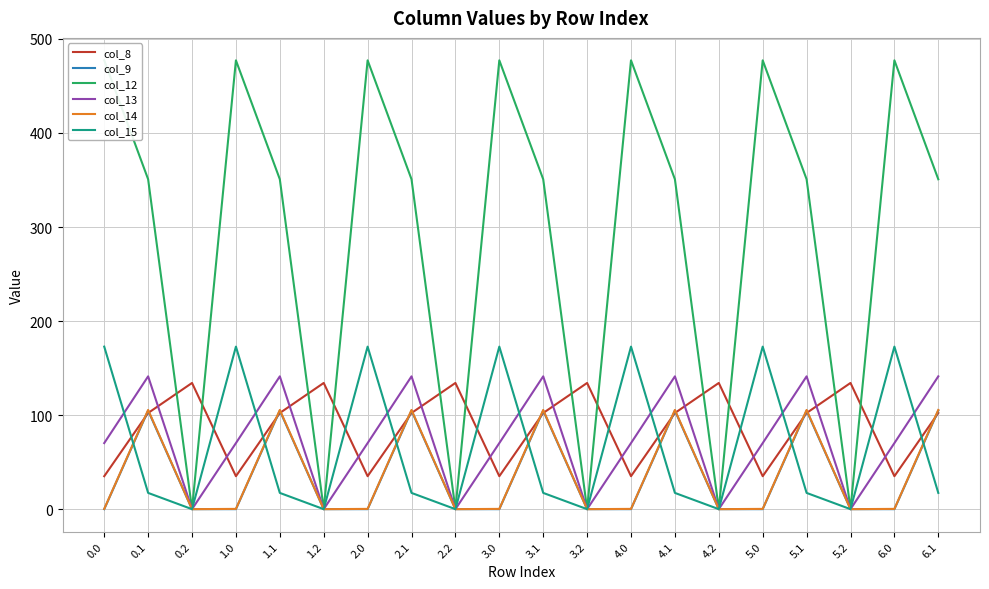

Reading left to right, list all the values displayed in this chart.

col_8: 35.0	102.3	134.2	35.0	102.3	134.2	35.0	102.3	134.2	35.0	102.3	134.2	35.0	102.3	134.2	35.0	102.3	134.2	35.0	102.3
col_9: 0.0	104.8	0.0	0.0	104.8	0.0	0.0	104.8	0.0	0.0	104.8	0.0	0.0	104.8	0.0	0.0	104.8	0.0	0.0	104.8
col_12: 477.2	350.8	0.0	477.2	350.8	0.0	477.2	350.8	0.0	477.2	350.8	0.0	477.2	350.8	0.0	477.2	350.8	0.0	477.2	350.8
col_13: 70.2	141.2	0.0	70.2	141.2	0.0	70.2	141.2	0.0	70.2	141.2	0.0	70.2	141.2	0.0	70.2	141.2	0.0	70.2	141.2
col_14: 0.3	105.5	0.0	0.3	105.5	0.0	0.3	105.5	0.0	0.3	105.5	0.0	0.3	105.5	0.0	0.3	105.5	0.0	0.3	105.5
col_15: 172.8	17.3	0.0	172.8	17.3	0.0	172.8	17.3	0.0	172.8	17.3	0.0	172.8	17.3	0.0	172.8	17.3	0.0	172.8	17.3